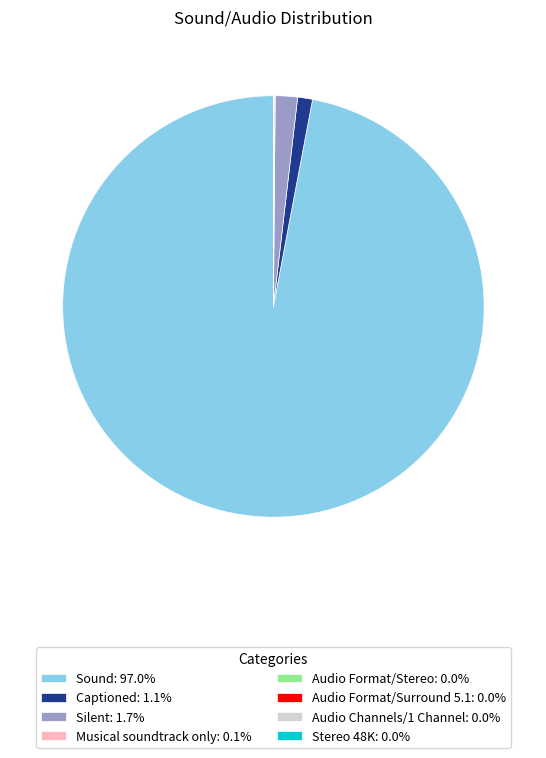

Does Sound: 97.0% represent more than half of the total?

Yes